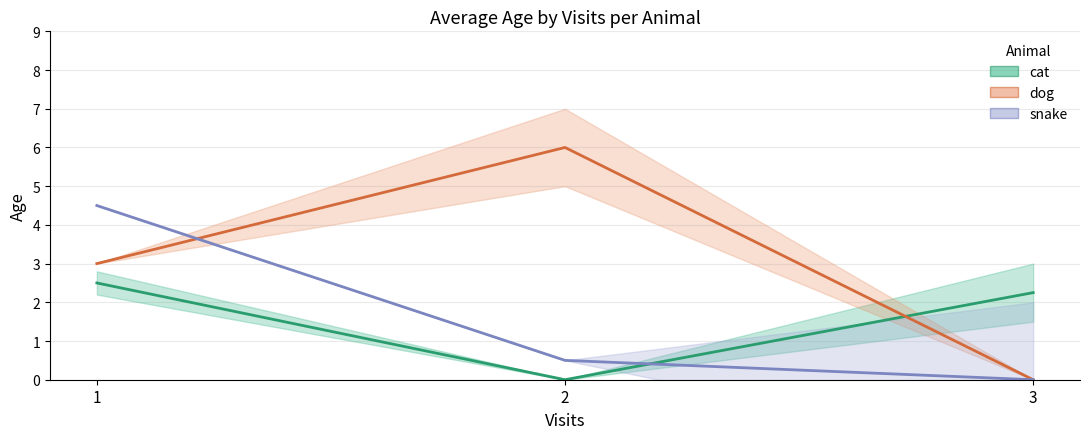

What is the sum of the dog values at 3 and 2?

6.0